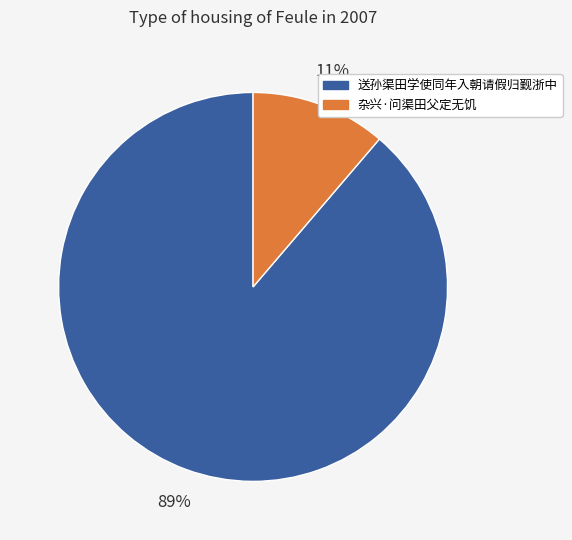

How many segments does this pie chart have?

2